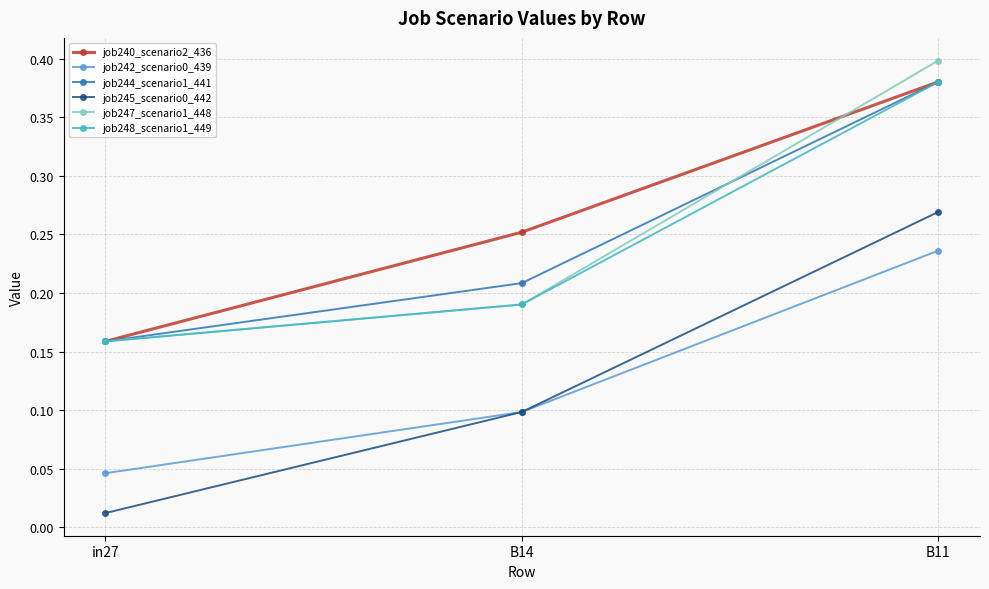

Rank the categories by job244_scenario1_441 value from lowest to highest.

in27, B14, B11